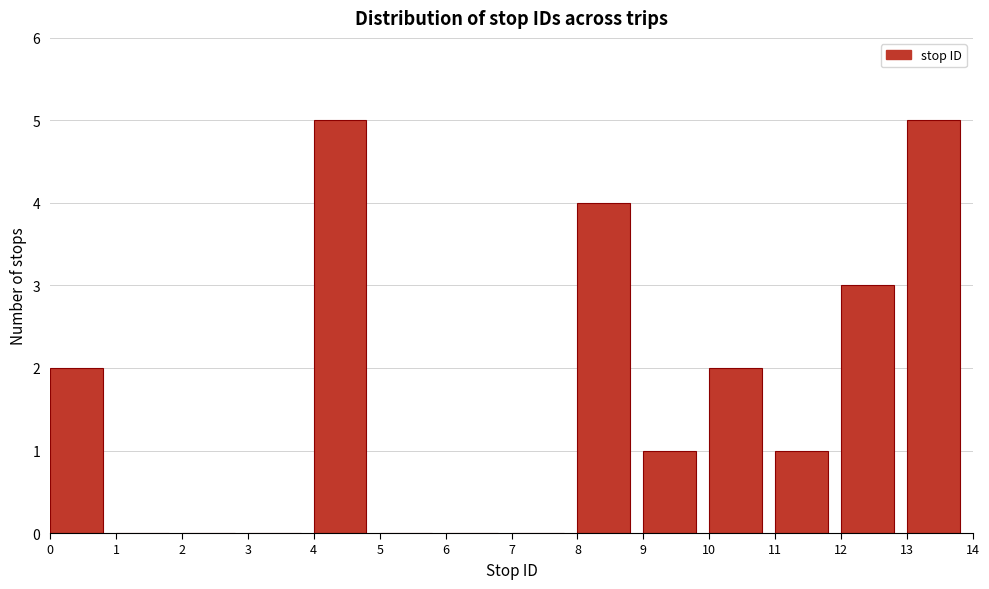

Reading left to right, list every bar in this chart as the range it spans on the x-axis followed by its height. The values are not printed on the chart, so give them approximately, as read against the axis.

0 to 1: 2
1 to 2: 0
2 to 3: 0
3 to 4: 0
4 to 5: 5
5 to 6: 0
6 to 7: 0
7 to 8: 0
8 to 9: 4
9 to 10: 1
10 to 11: 2
11 to 12: 1
12 to 13: 3
13 to 14: 5